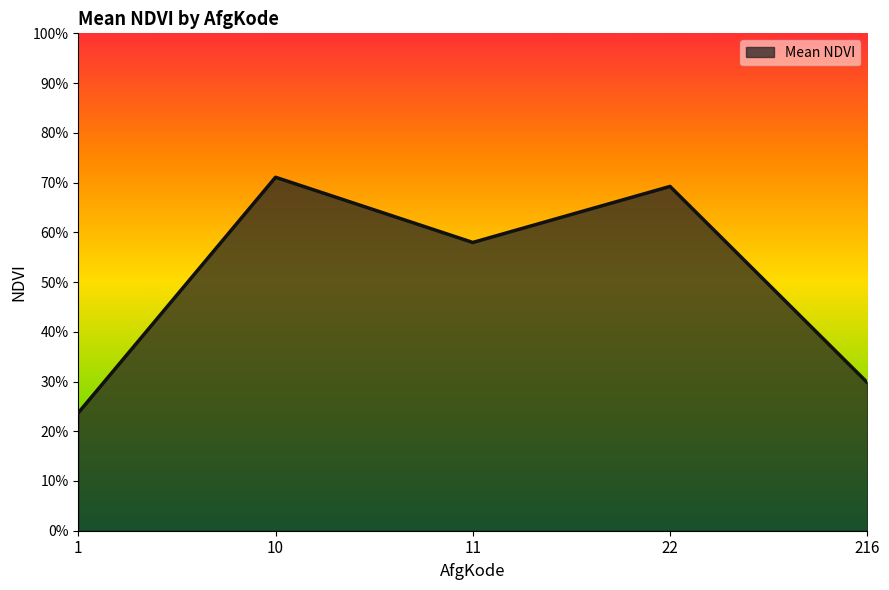

Does the chart display data point markers on the line(s)?

No